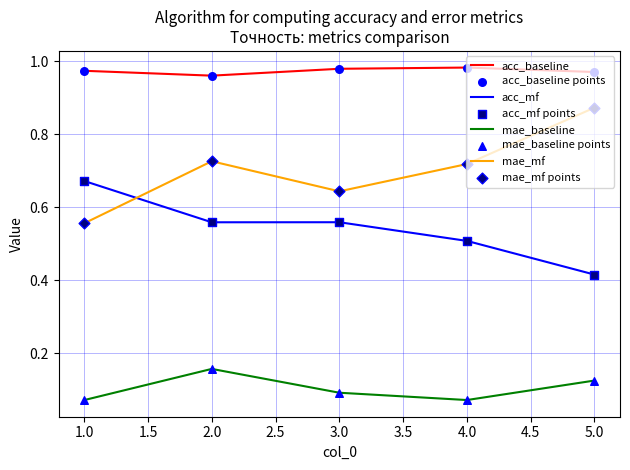

Which series changed the most between 3.0 and 5.0?

mae_mf